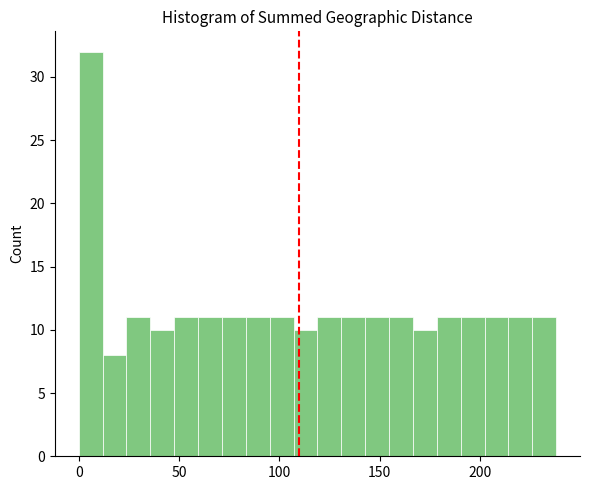

Read against the x-axis, roughly where is the centre of the tallest bar?

5